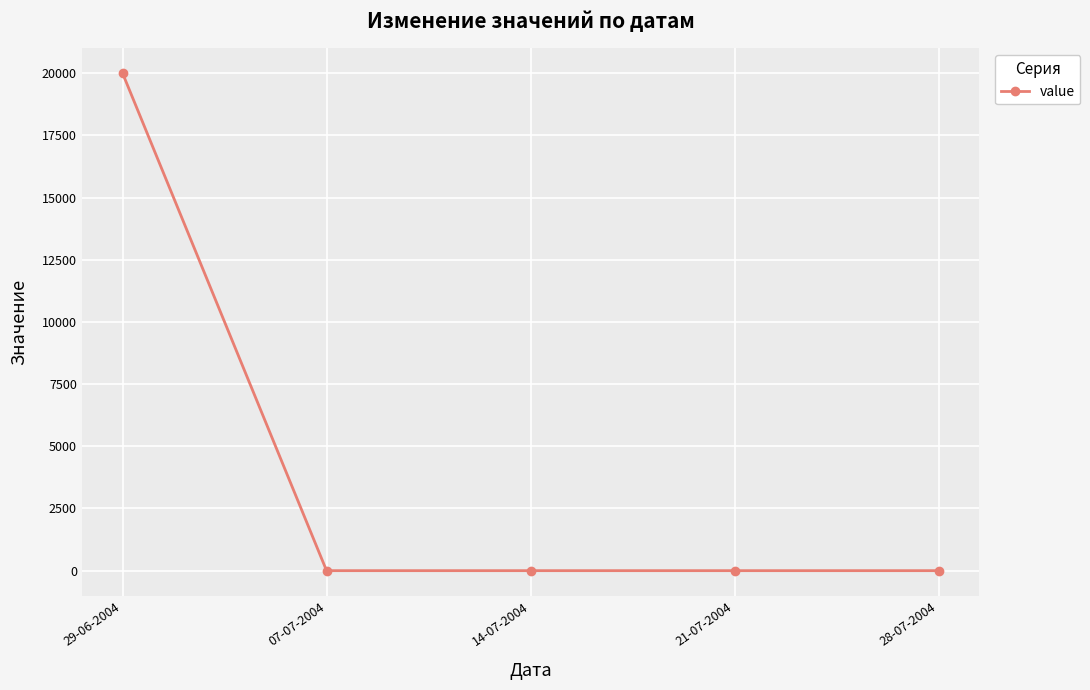

True or false: the data shows 0 at 28-07-2004.

True